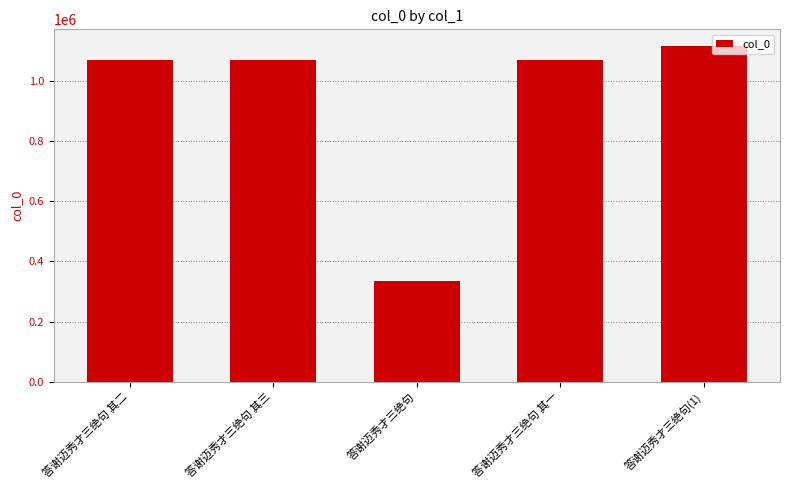

What is the difference between the second highest and minimum values?

734160